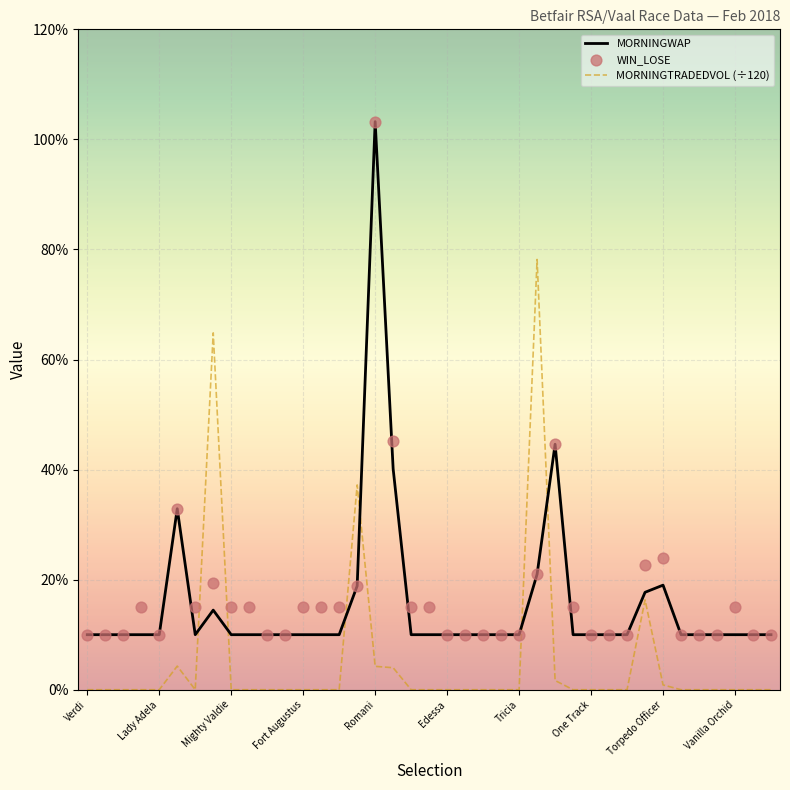

At which category is the sum across all series the highest?

Romani